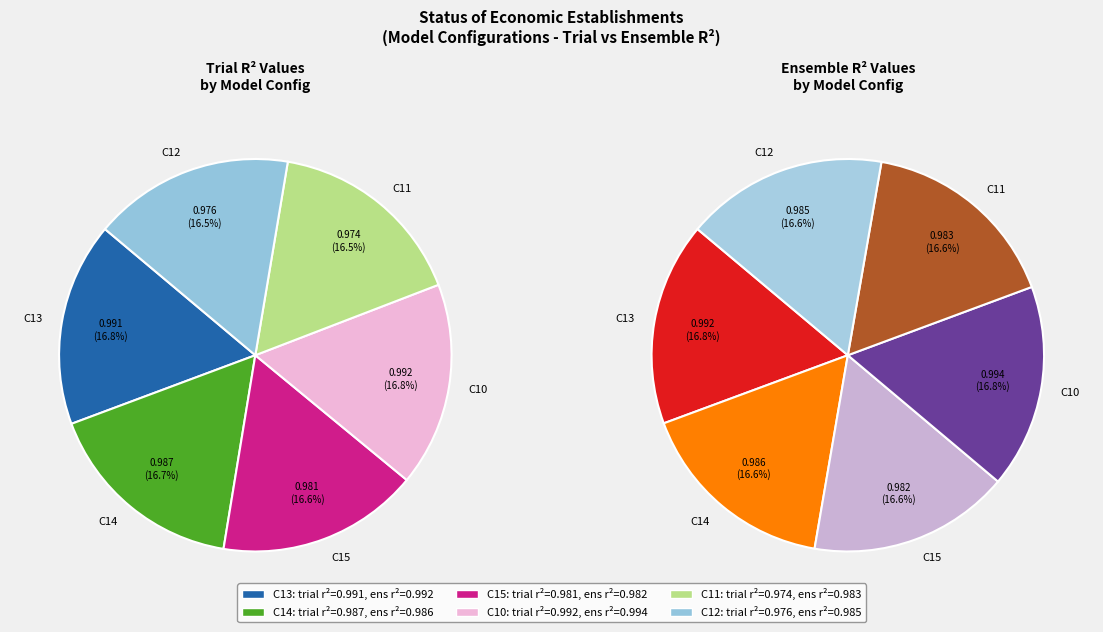

How many slices are in this pie chart?

6